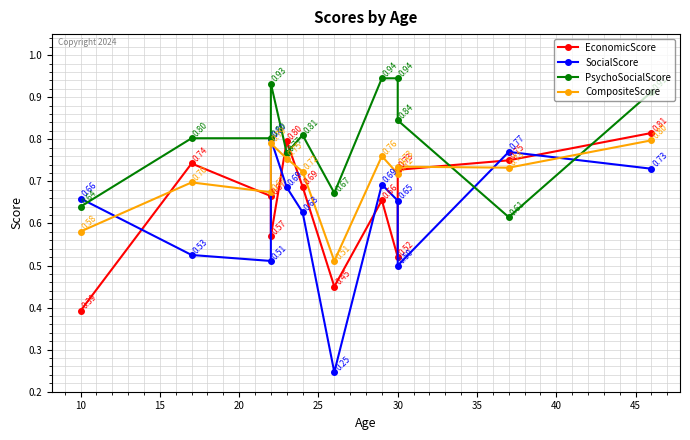

How many lines are shown in the chart?

4